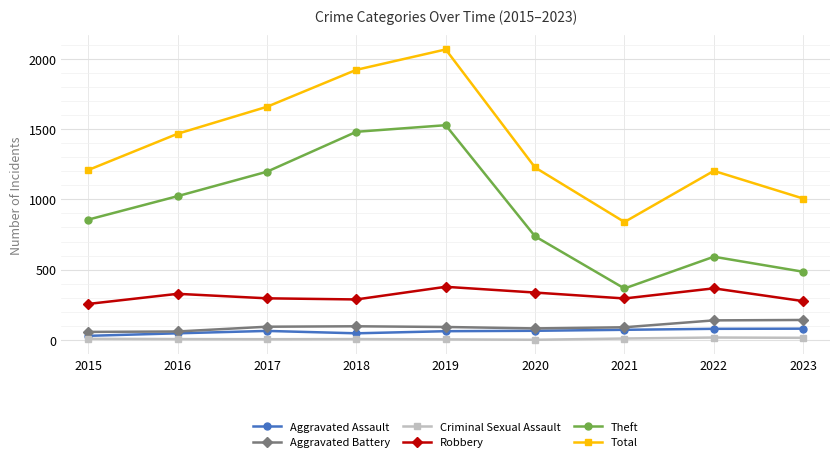

How many interior local peaks does the Theft series have?

2